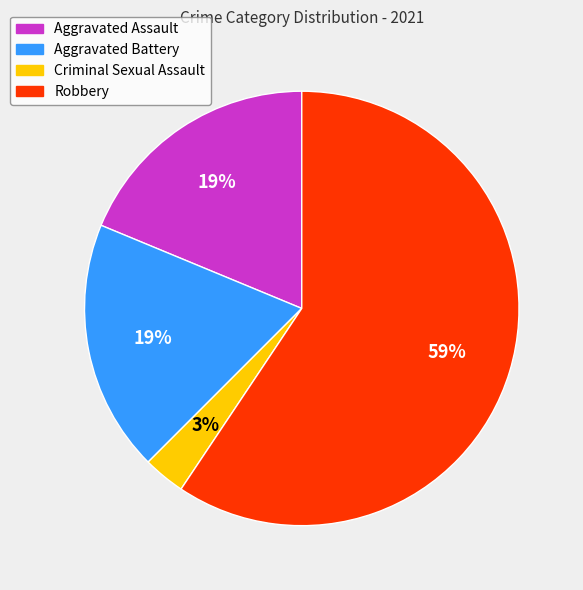

To the nearest percent, what is the average slice percentage?

25%